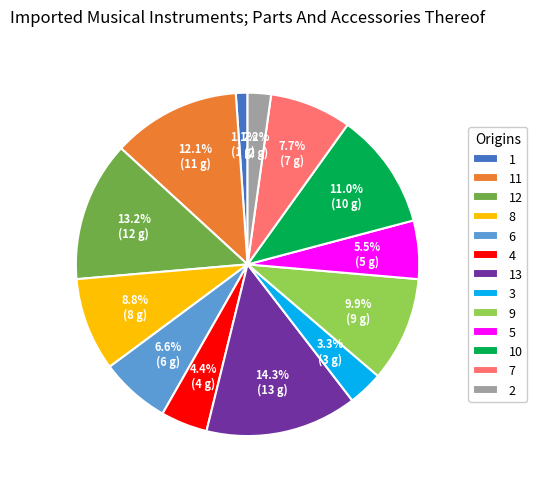

Rank the categories by value from highest to lowest.

13, 12, 11, 10, 9, 8, 7, 6, 5, 4, 3, 2, 1